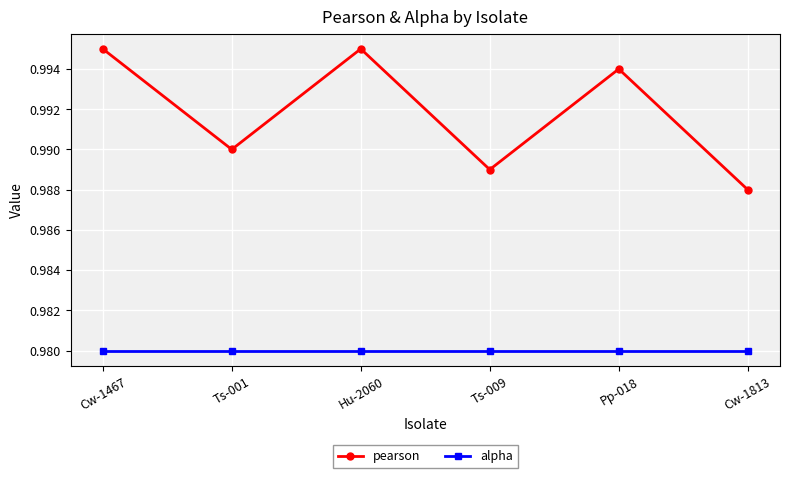

At which category does pearson reach its first local valley?

Ts-001